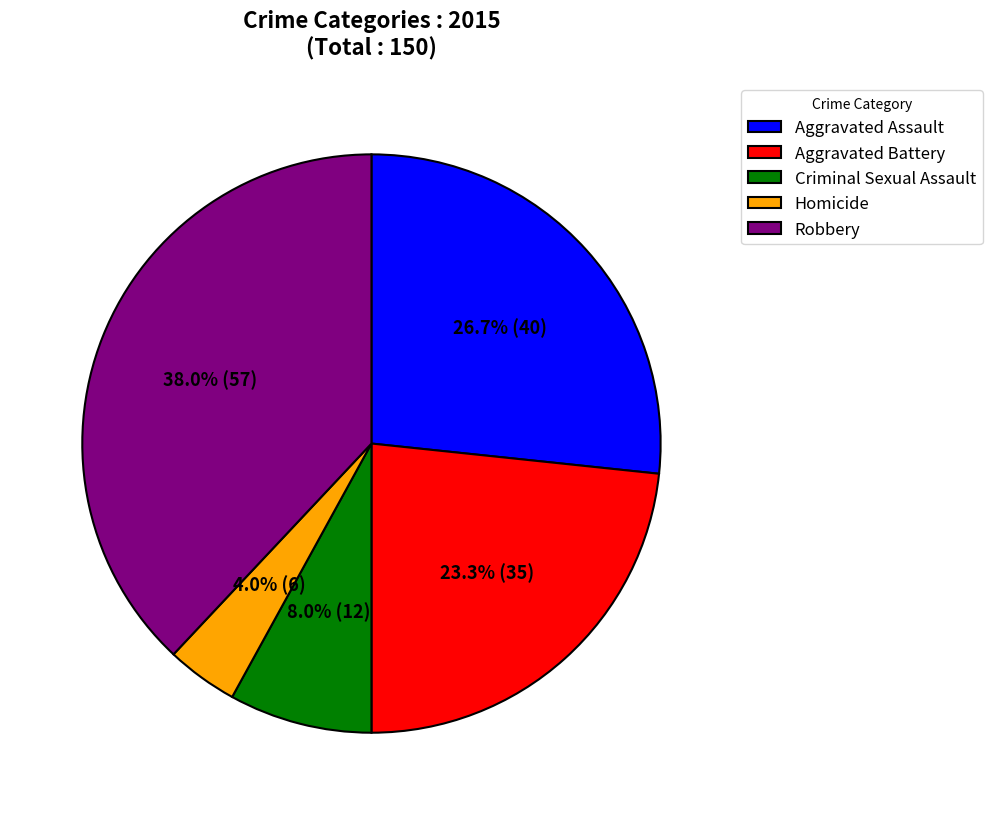

Approximately how many times larger is the value at Criminal Sexual Assault compared to Aggravated Assault?

0.3